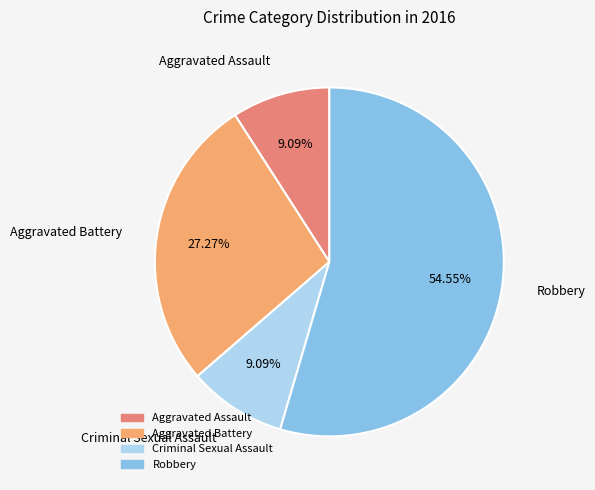

Which category accounts for the majority?

Robbery